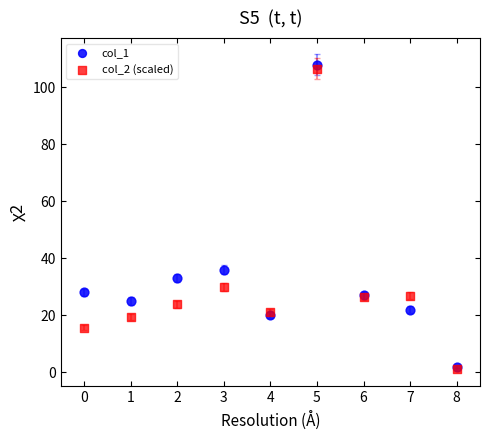

What are all the series names shown in the legend?

col_1, col_2 (scaled)